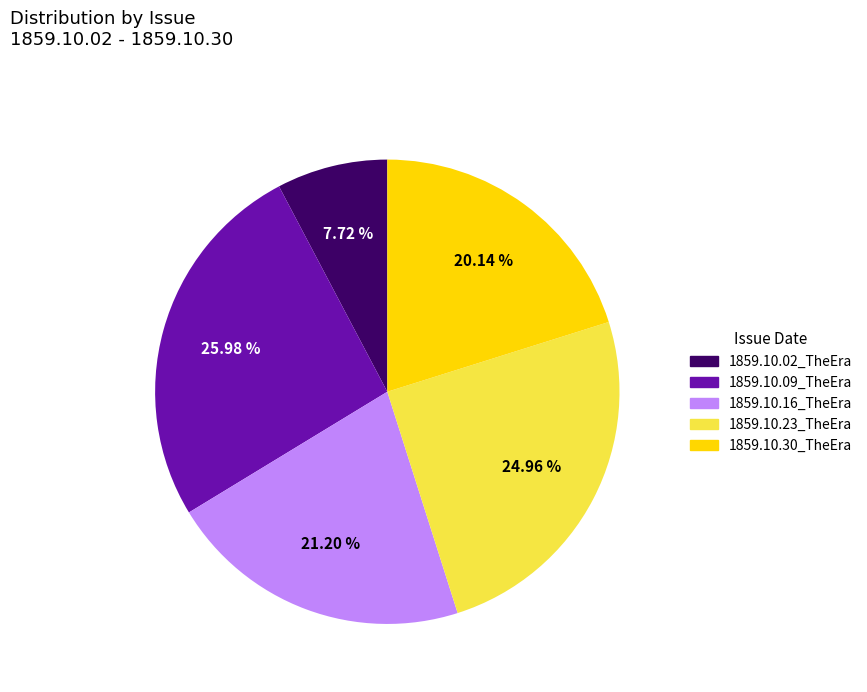

Is it true that 1859.10.23_TheEra is 13% of the pie?

False